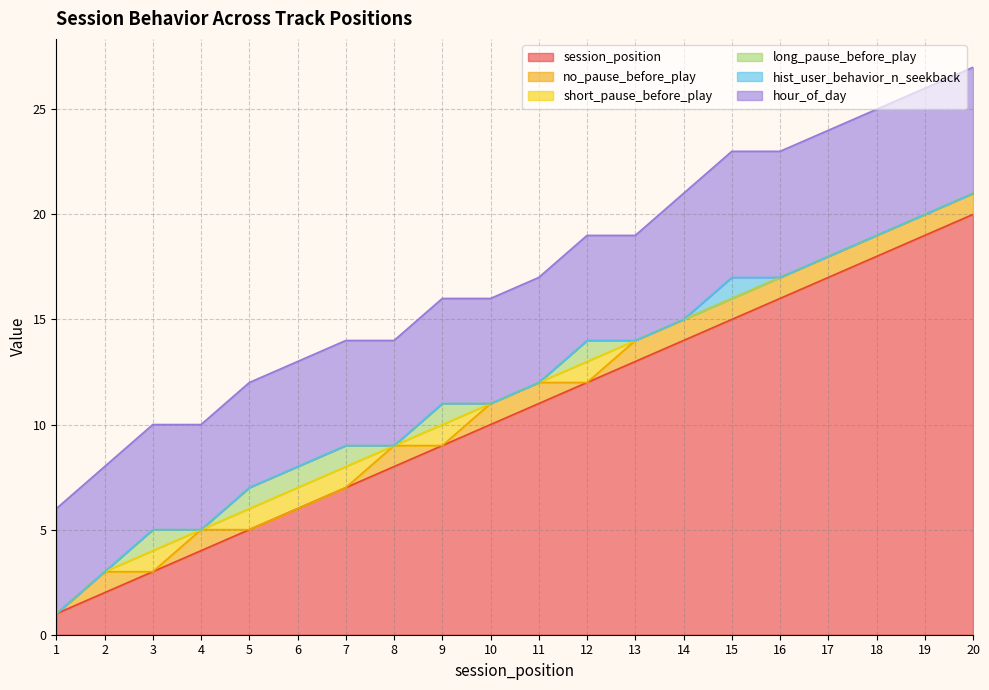

In long_pause_before_play, how many points are lower than both neighbors (excluding endpoints)?

2